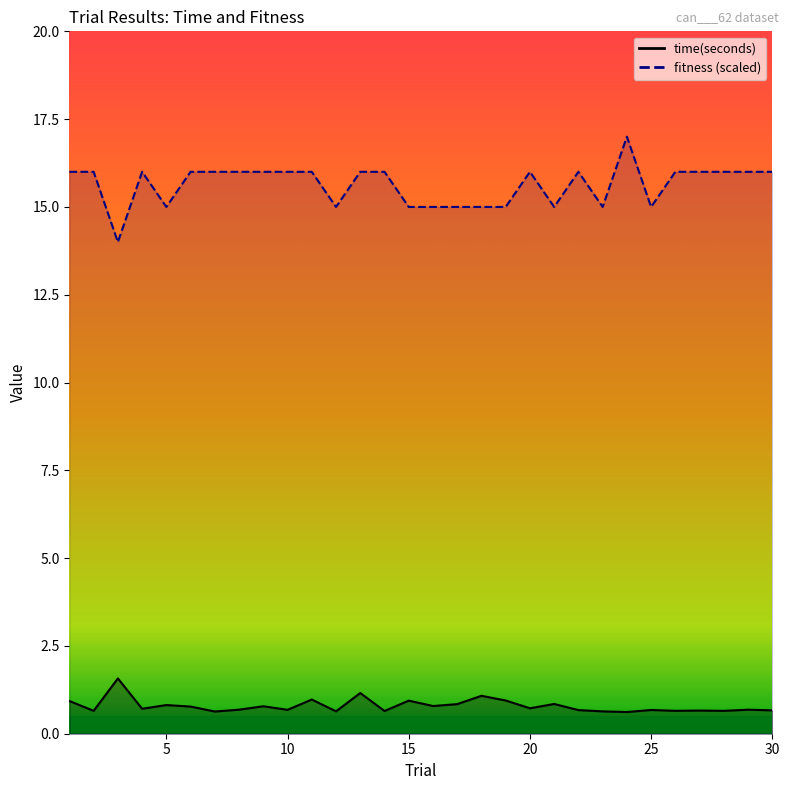

Where is fitness nearest to the value 15?

5